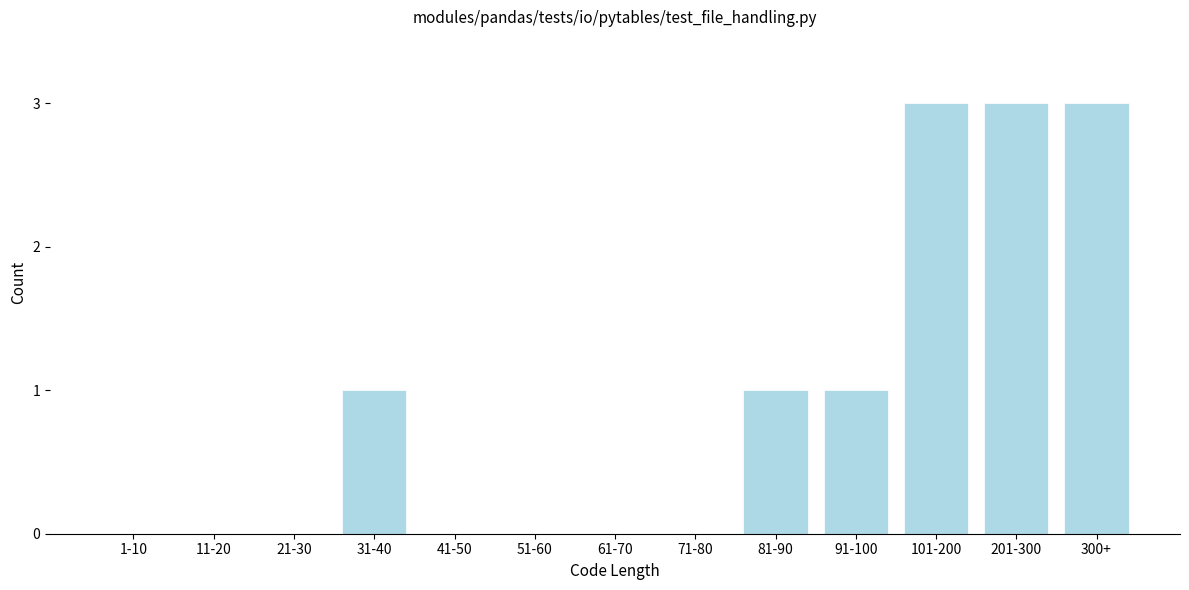

Reading left to right, what are all the values shown in this chart?

1-10=0	11-20=0	21-30=0	31-40=1	41-50=0	51-60=0	61-70=0	71-80=0	81-90=1	91-100=1	101-200=3	201-300=3	300+=3